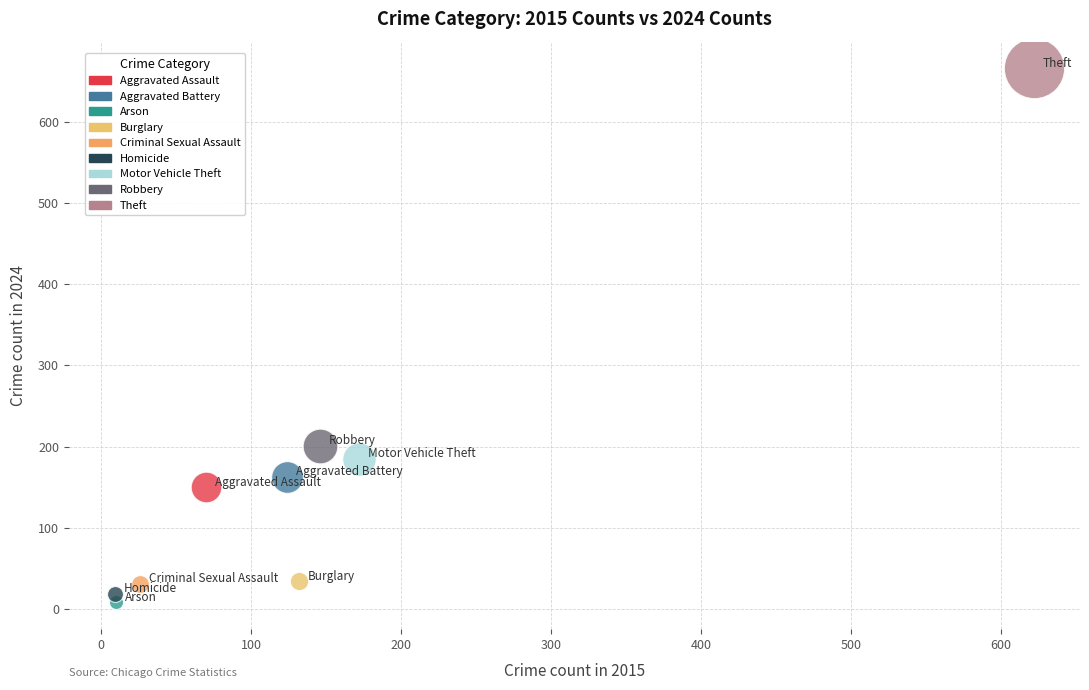

Which series contains the lowest Y value?

Arson